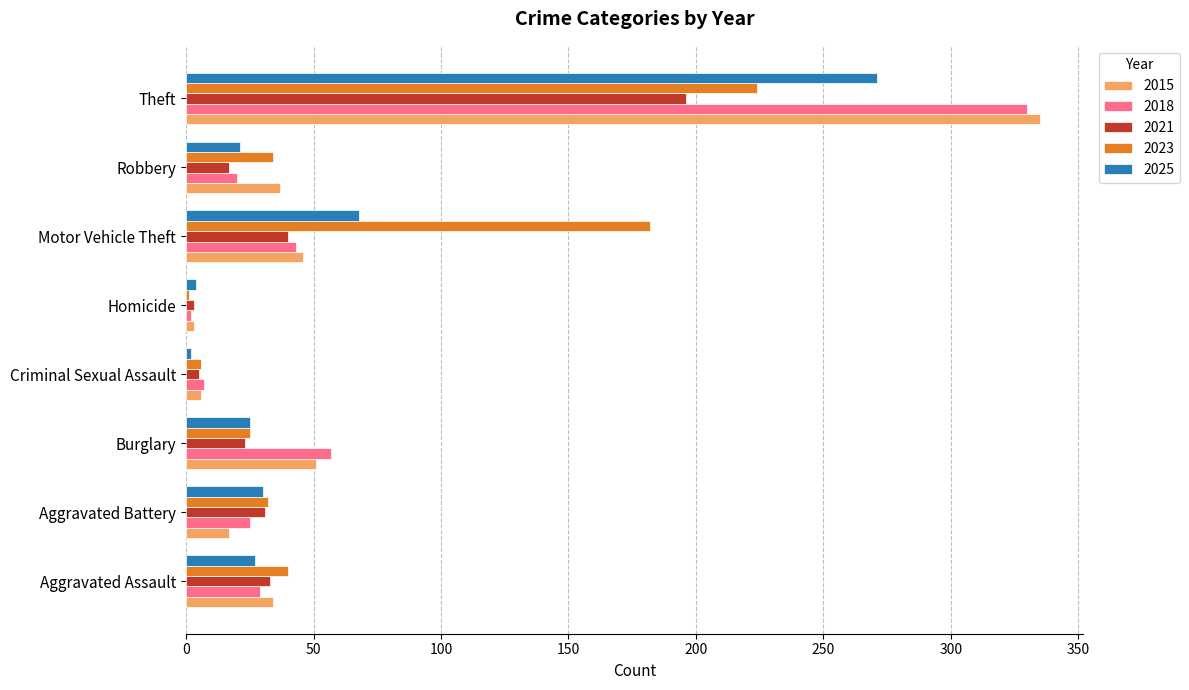

Is it true that 2018 equals 330 at Theft?

True